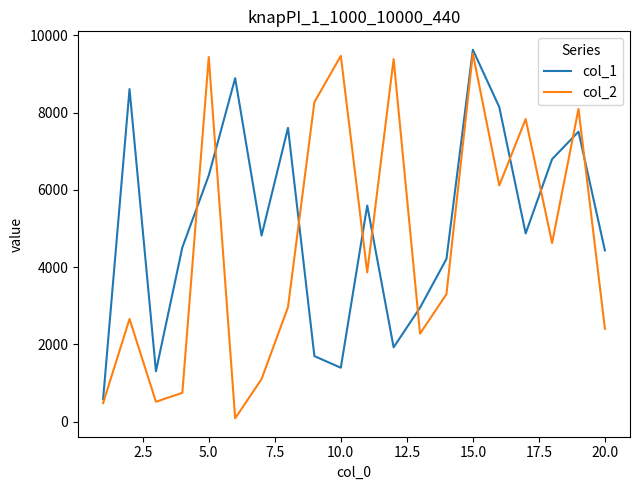

Does the chart display data point markers on the line(s)?

No